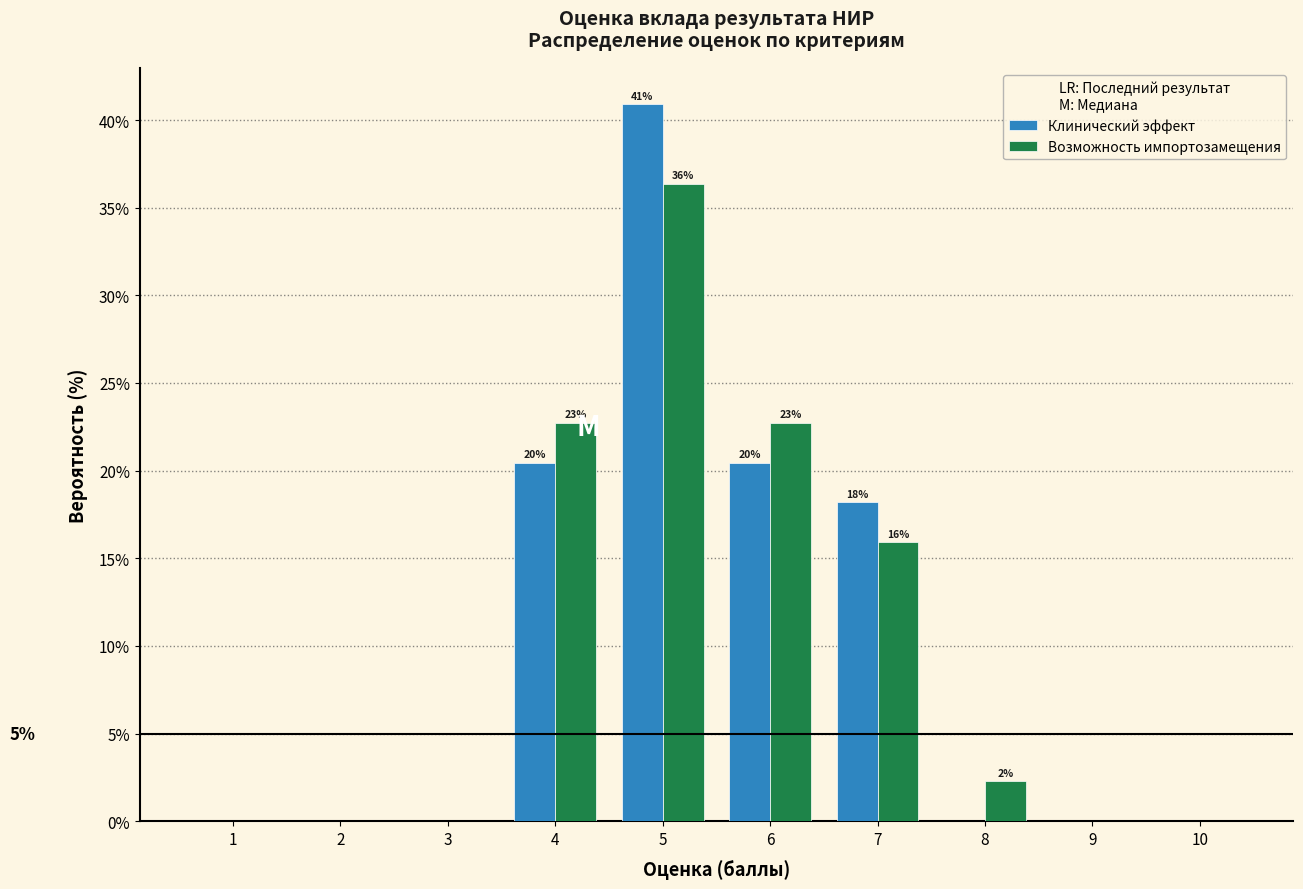

Reading left to right, extract all data points from this chart.

Клинический эффект: 1=0.0	2=0.0	3=0.0	4=20.5	5=40.9	6=20.5	7=18.2	8=0.0	9=0.0	10=0.0
Возможность импортозамещения: 1=0.0	2=0.0	3=0.0	4=22.7	5=36.4	6=22.7	7=15.9	8=2.3	9=0.0	10=0.0